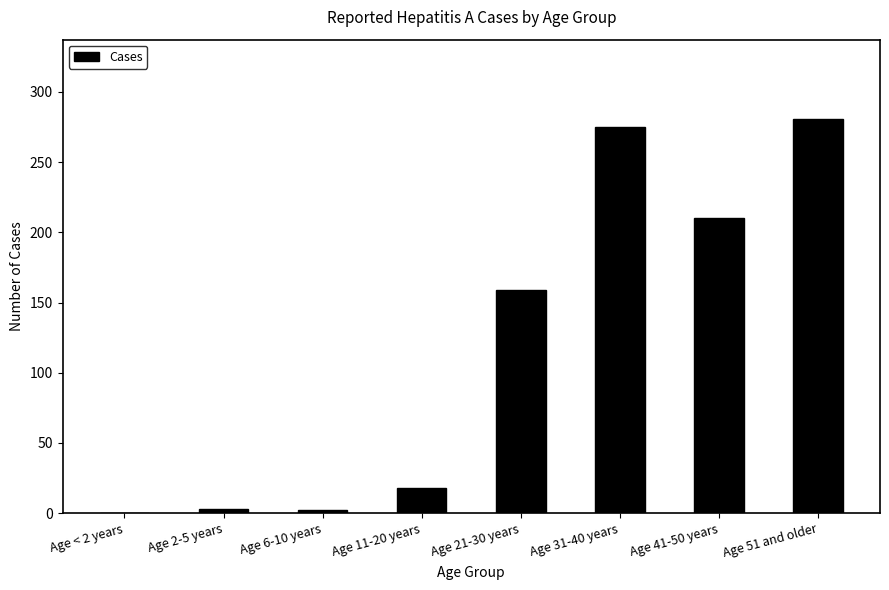

The chart shows a value of 232 at Age 21-30 years. True or false?

False